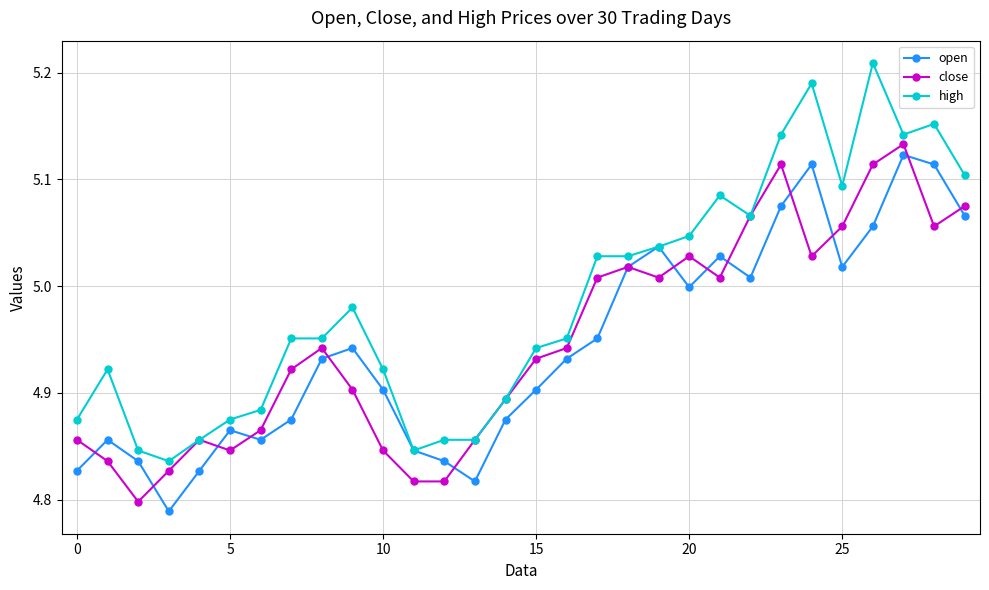

What is the difference between the maximum and minimum values in the high series?

0.4